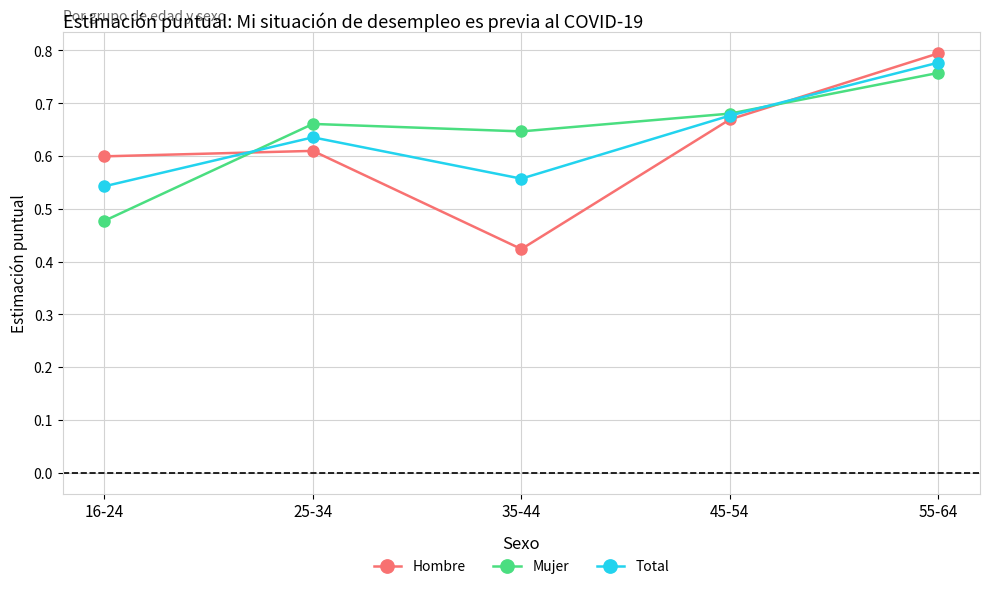

What is the total value across all series at 55-64?

2.3